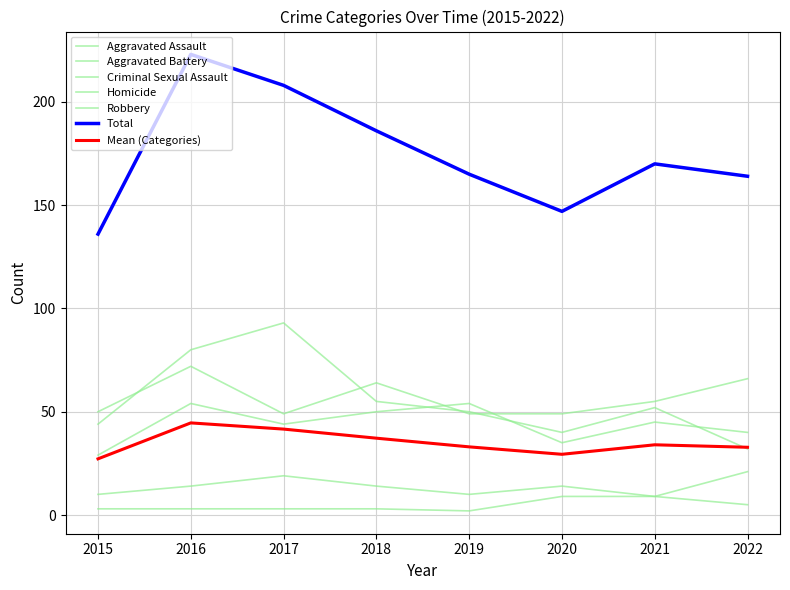

What is the difference between the highest and lowest values at 2022?

159